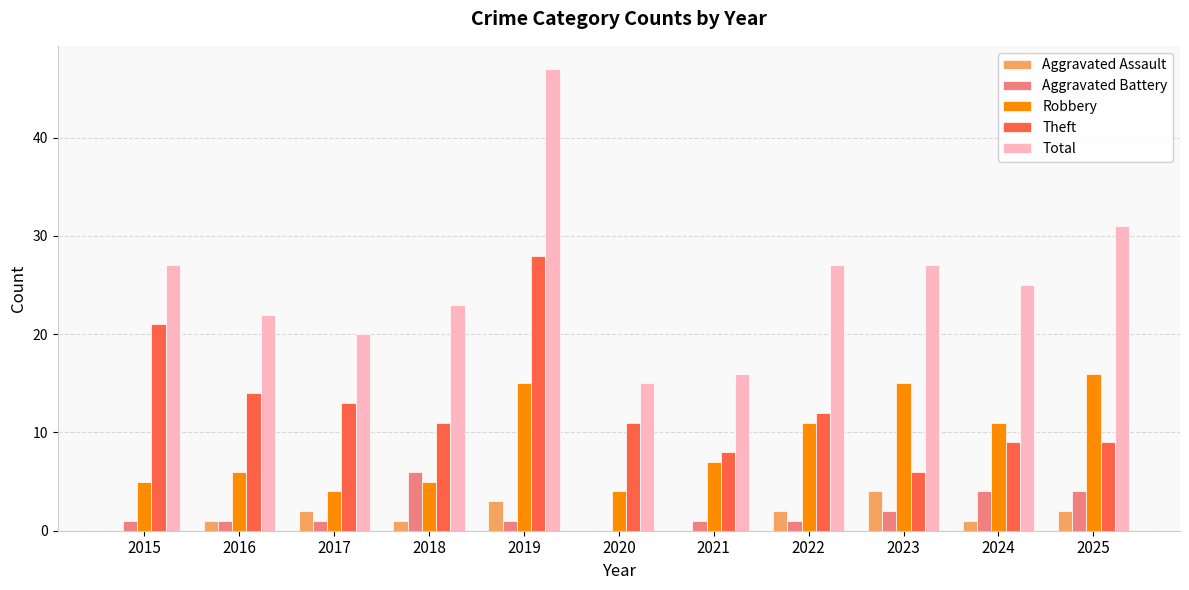

Count the number of data series in this chart.

5